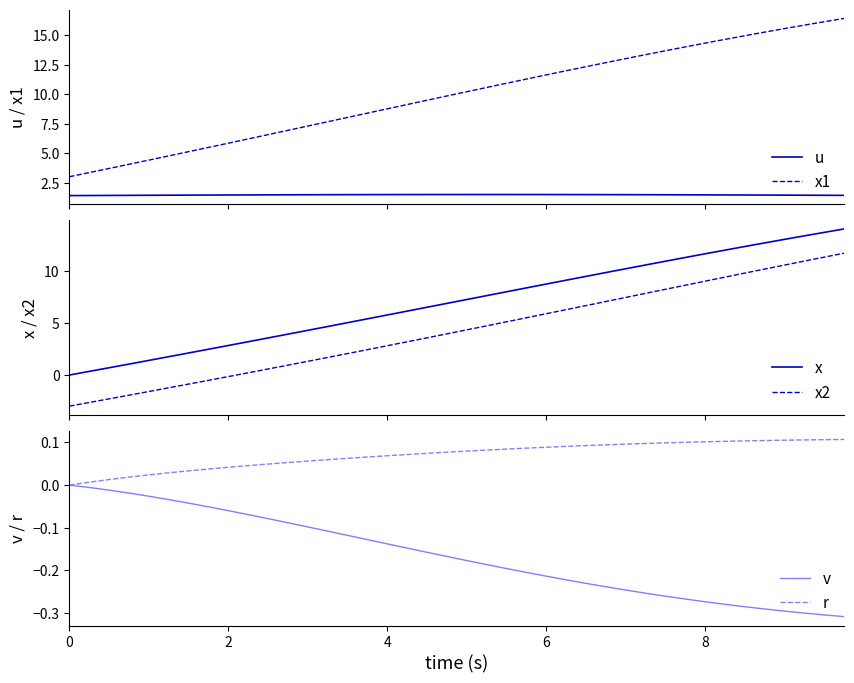

What is the highest value of the u series?

1.5